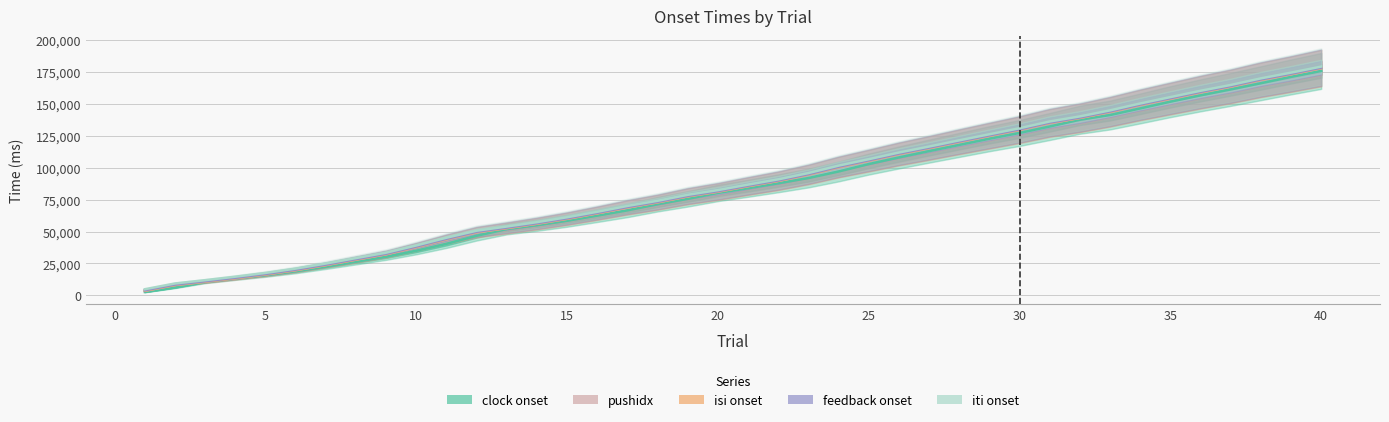

How many categories are shown in the chart?

40